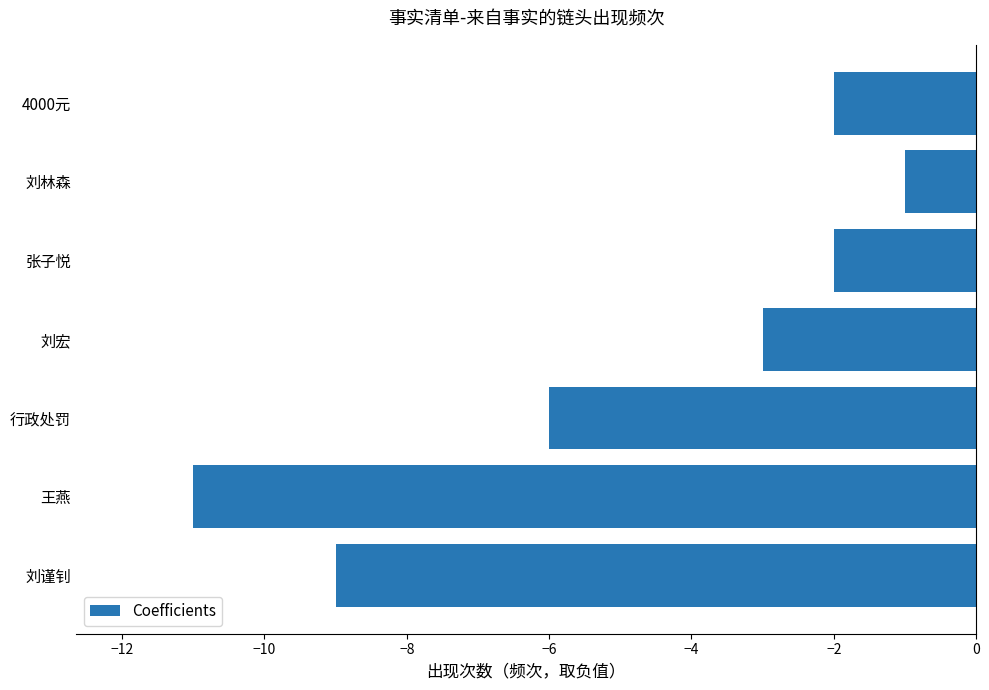

What is the change in value from 刘宏 to 4000元?

+1